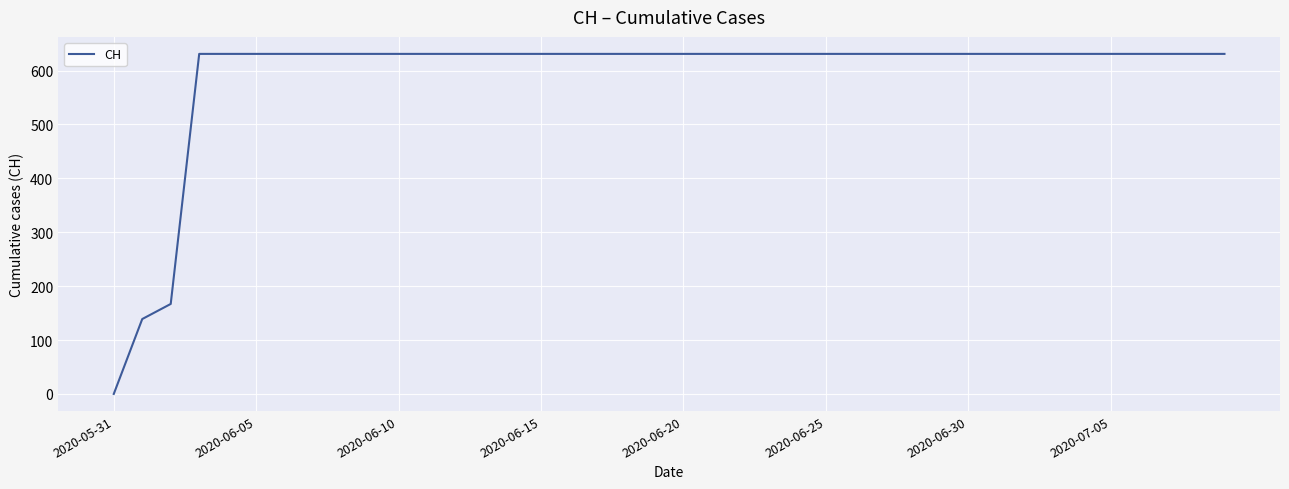

What is the maximum value shown in the chart?

631